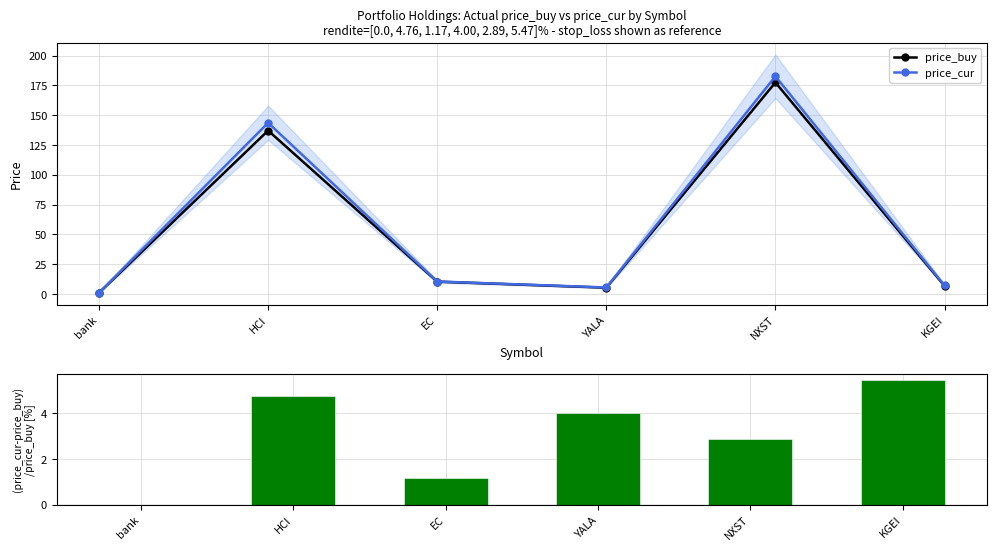

What is the value of the price_cur point at the 6th from the left?

7.1